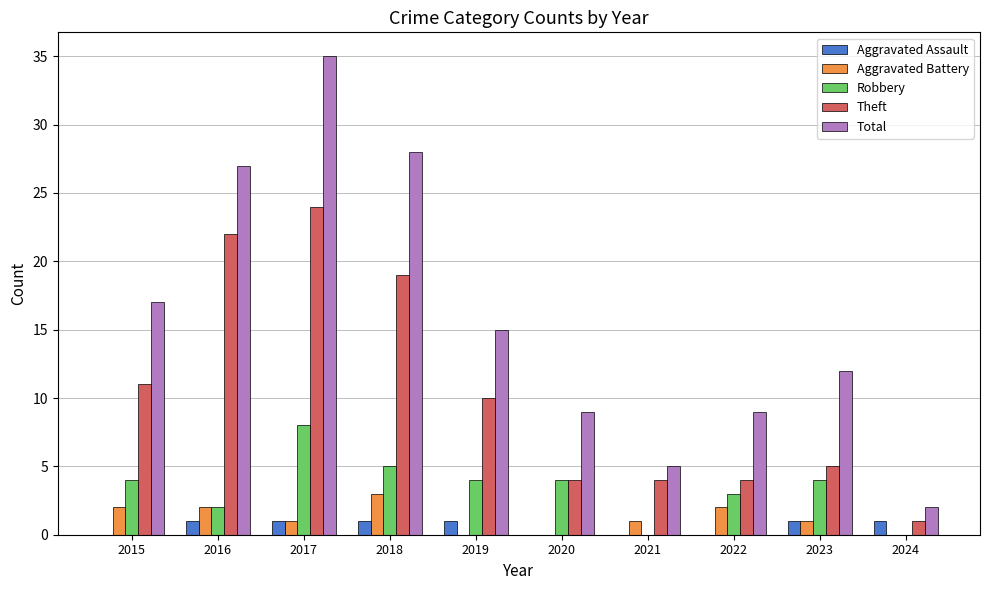

Which series changed the most between 2017 and 2020?

Total